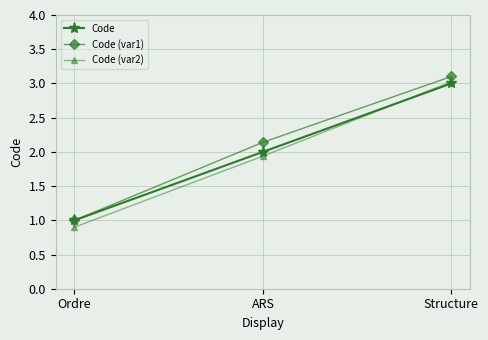

Is it true that Code (var1) equals 1.7 at Ordre?

False